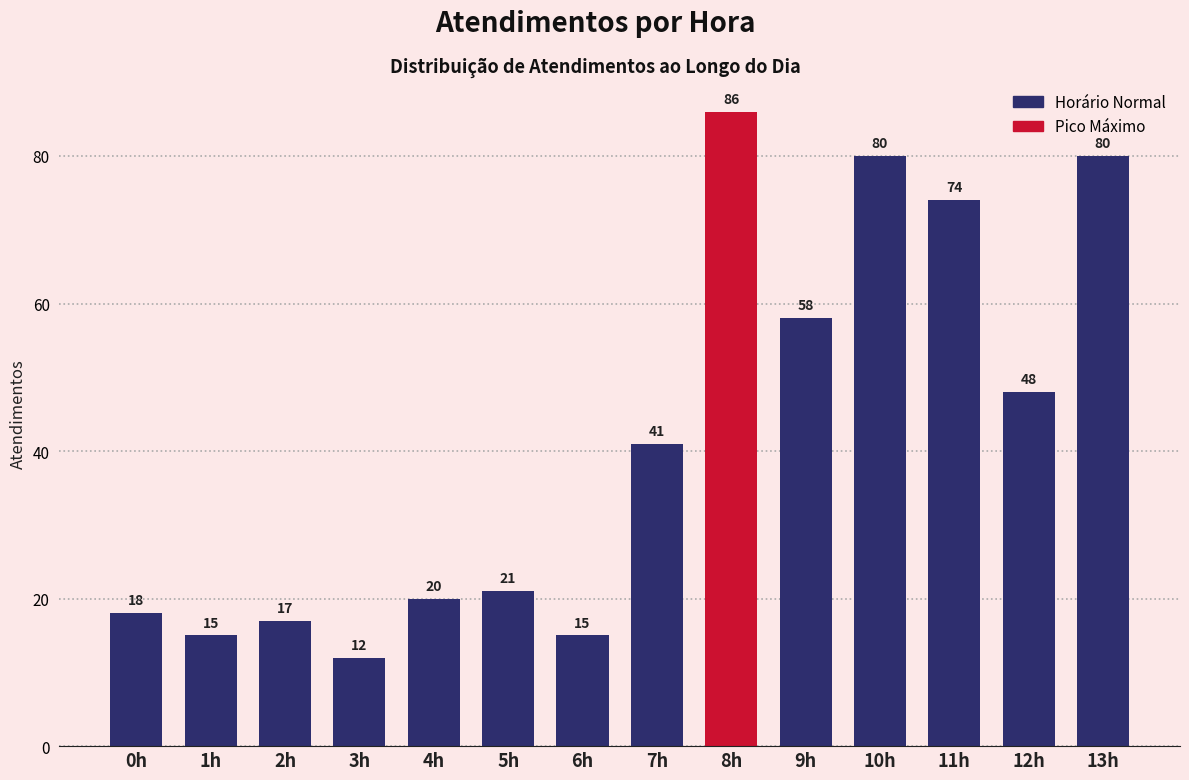

Reading left to right, extract all data points from this chart.

18	15	17	12	20	21	15	41	86	58	80	74	48	80